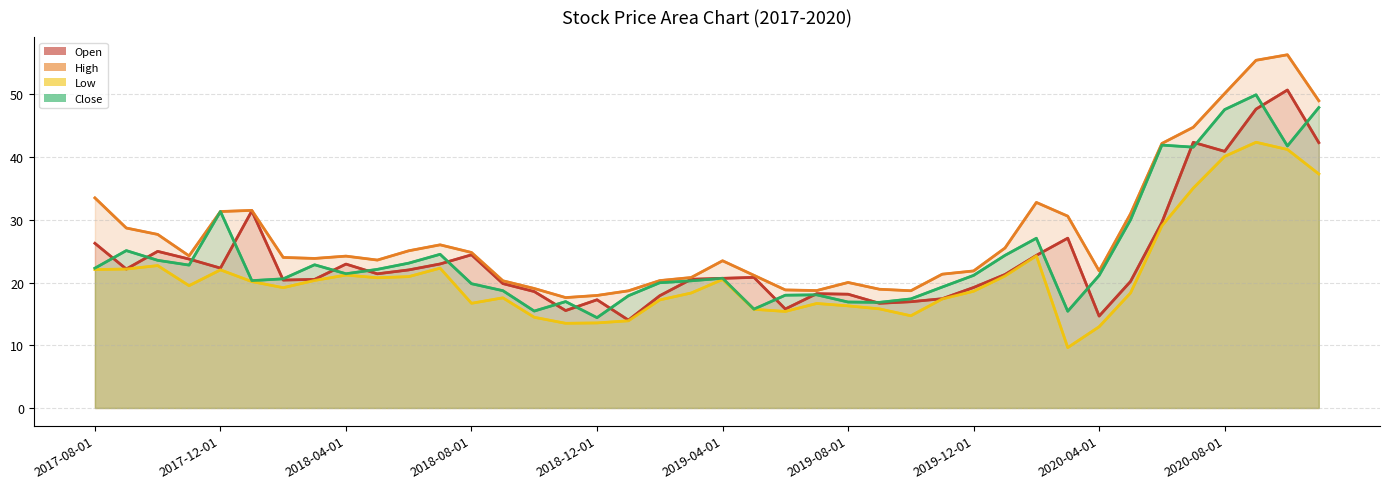

At which category does High reach its first local peak?

2018-01-01